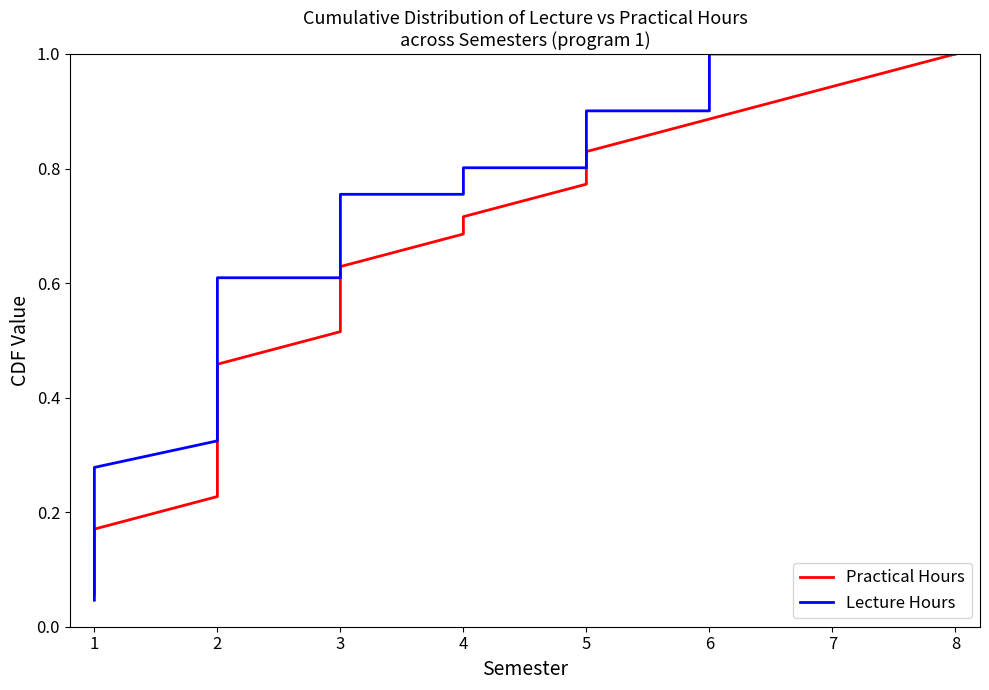

What is the value of the Practical Hours point at the 18th from the left?

0.6